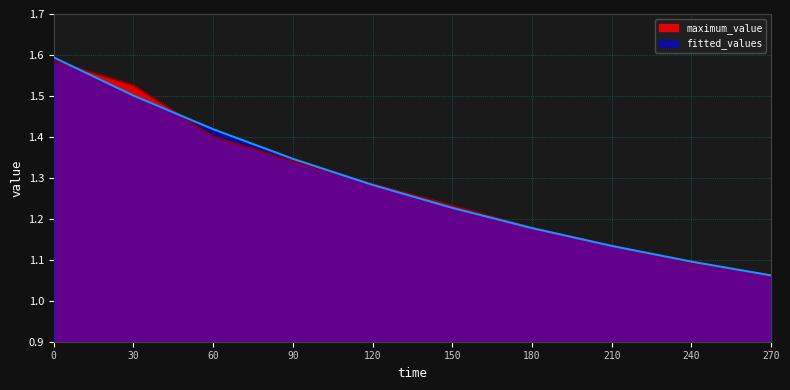

Reading left to right, extract all data points from this chart.

maximum_value: 1.6	1.5	1.4	1.3	1.3	1.2	1.2	1.1	1.1	1.1
fitted_values: 1.6	1.5	1.4	1.3	1.3	1.2	1.2	1.1	1.1	1.1